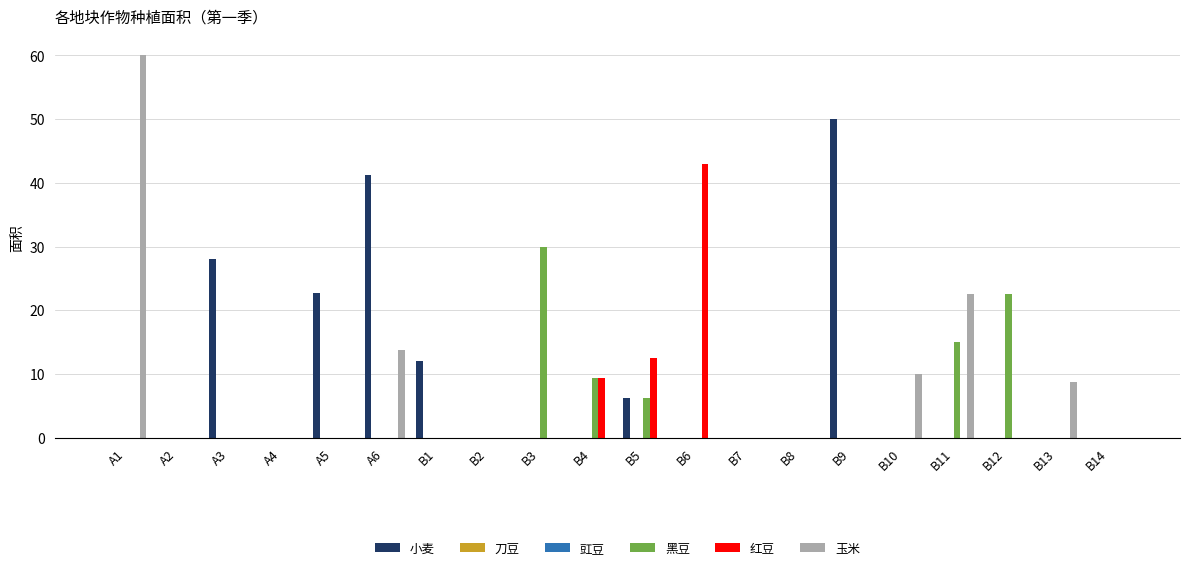

What position from the left is B11?

17